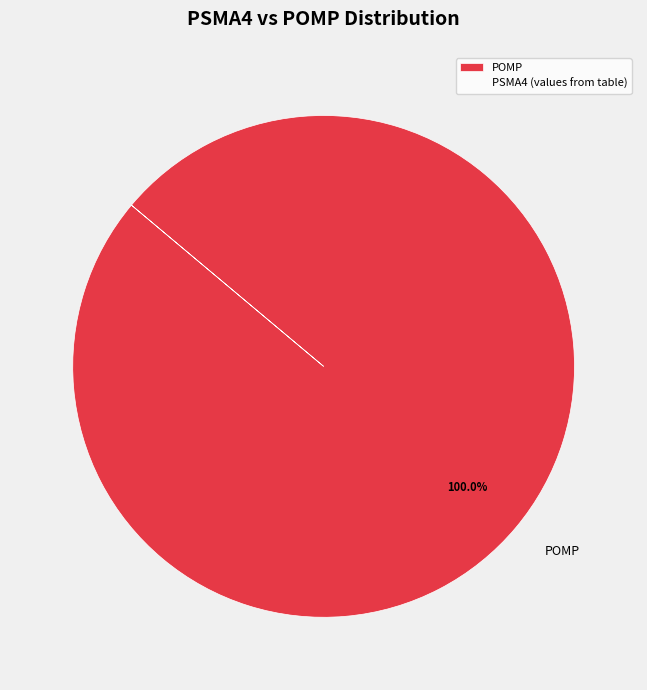

Does any single category account for the majority?

Yes